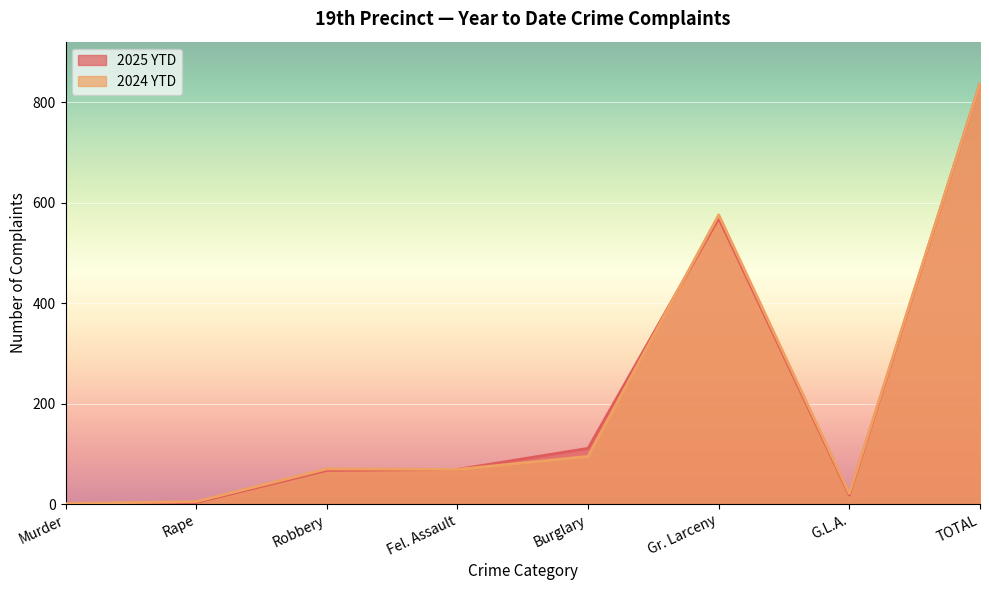

Which category has the lowest value in the 2024 YTD series?

Murder